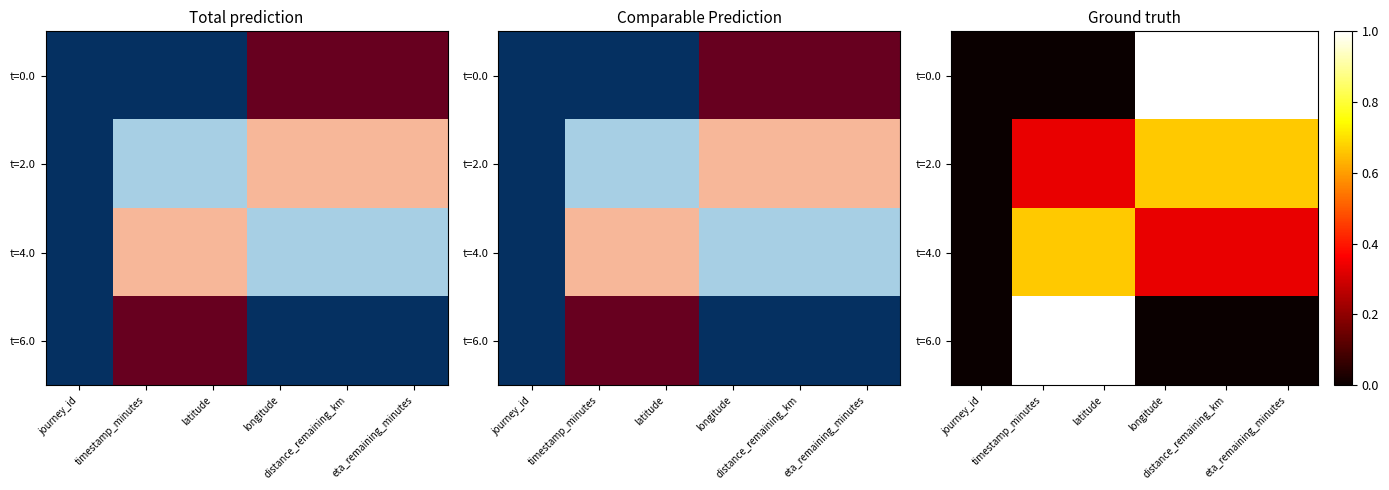

At how many categories does at least one series exceed 0?

5